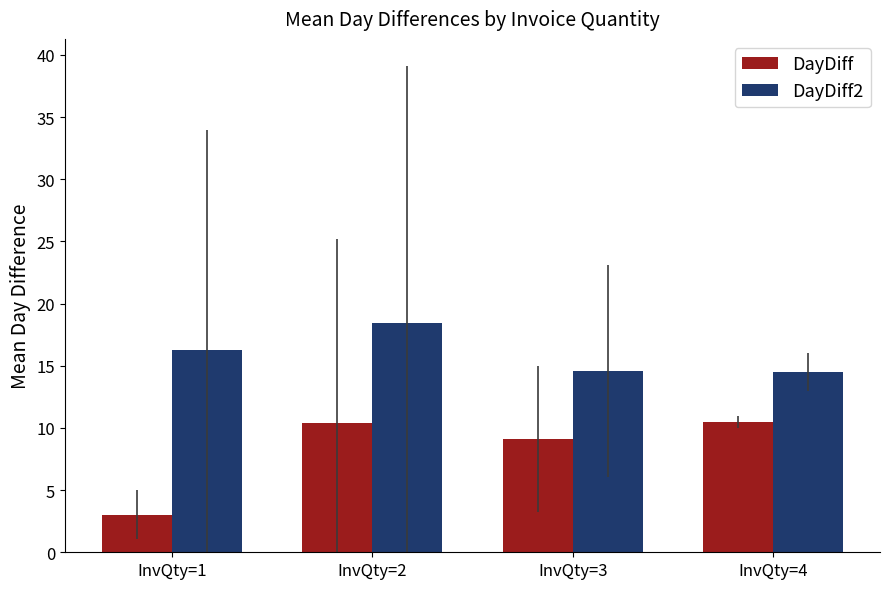

At which category does the chart reach its minimum across all series?

InvQty=1